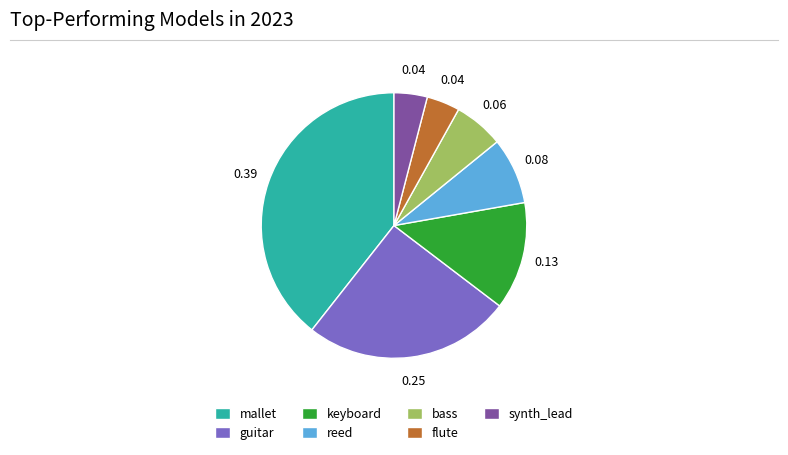

Does any single category account for the majority?

No